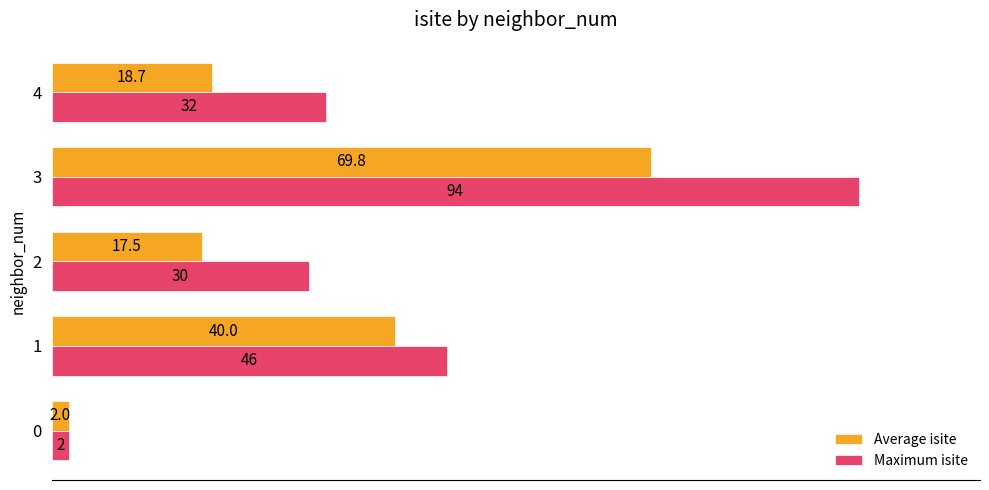

At which category is the sum across all series the highest?

3